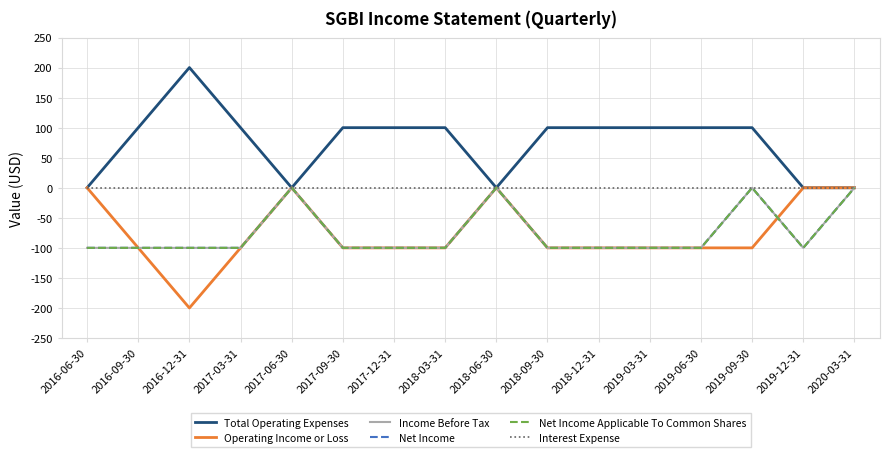

Does the chart display data point markers on the line(s)?

No